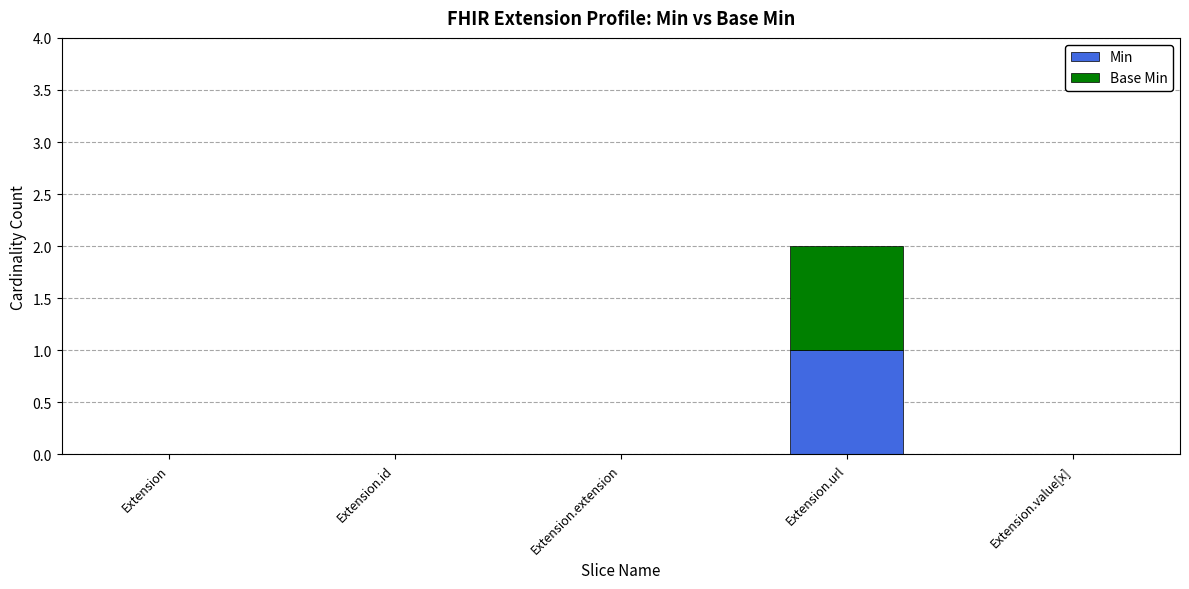

The Min series shows -1 at Extension.id. True or false?

False